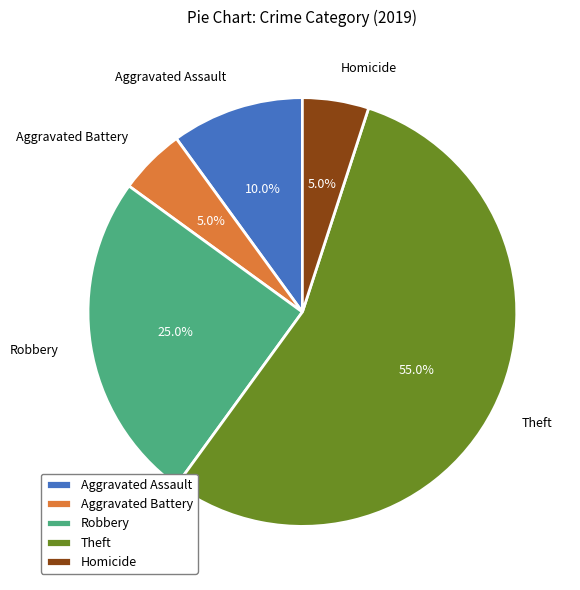

Is the sum of Theft and Aggravated Assault greater than half?

Yes